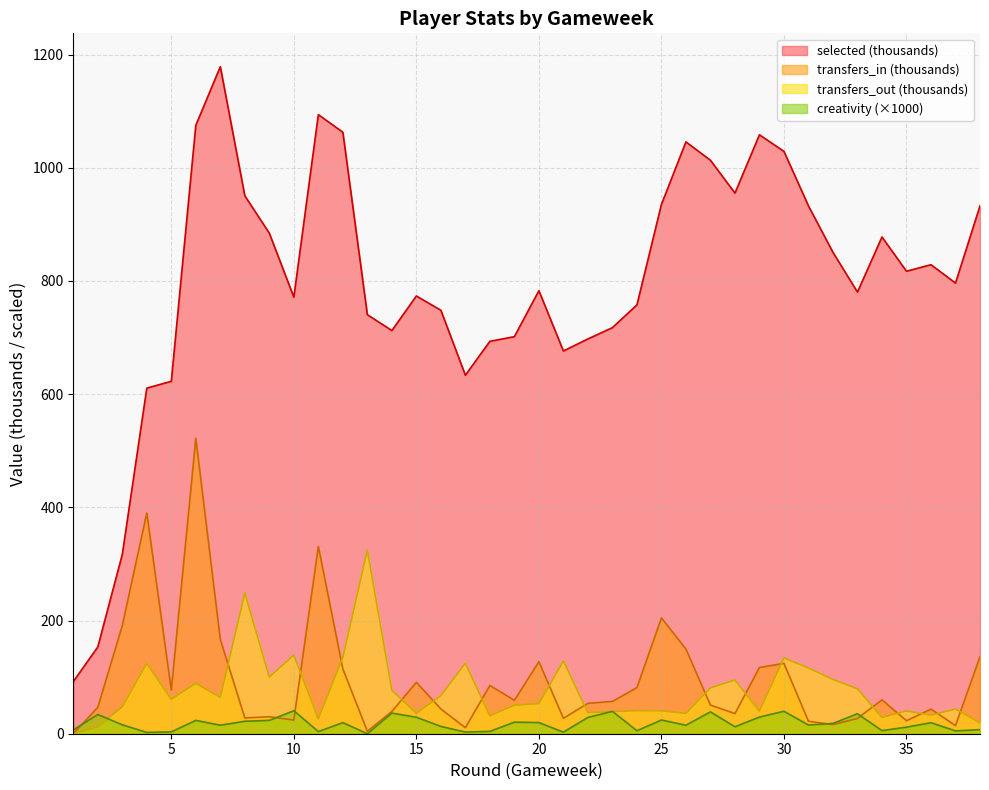

The value of creativity at 19 is 20.4. True or false?

True